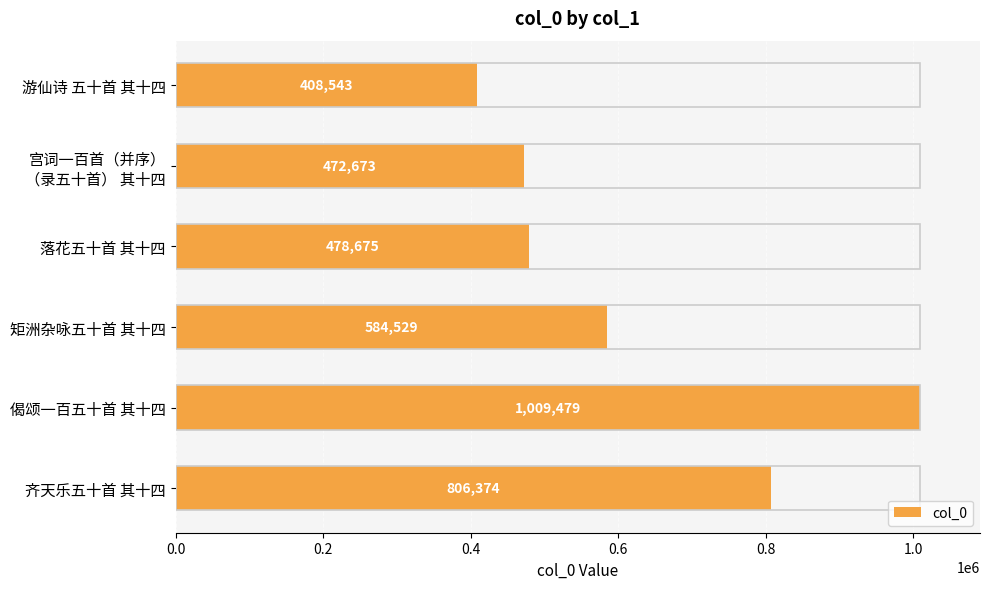

What is the greatest value displayed?

1009479